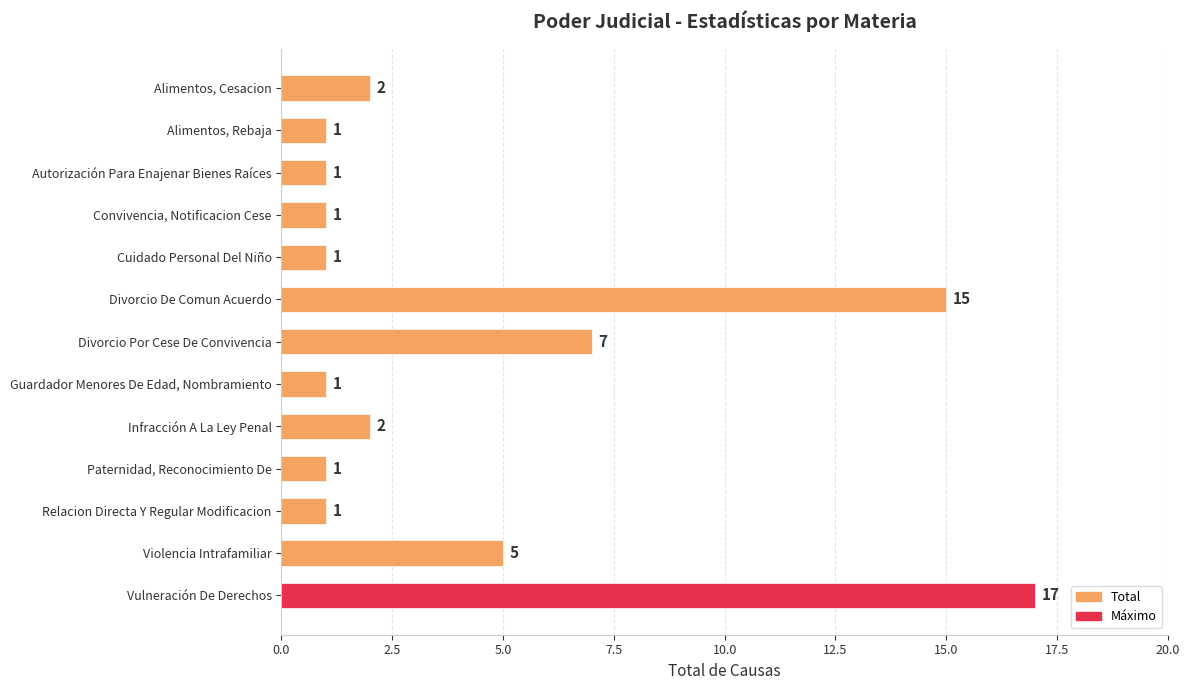

Which has a higher value, Divorcio De Comun Acuerdo or Relacion Directa Y Regular Modificacion?

Divorcio De Comun Acuerdo